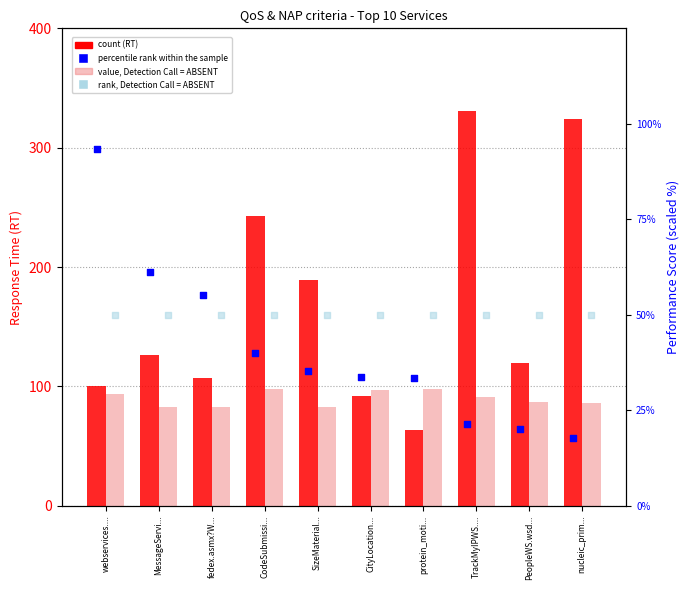

Which series reaches the maximum Y coordinate?

count (RT)